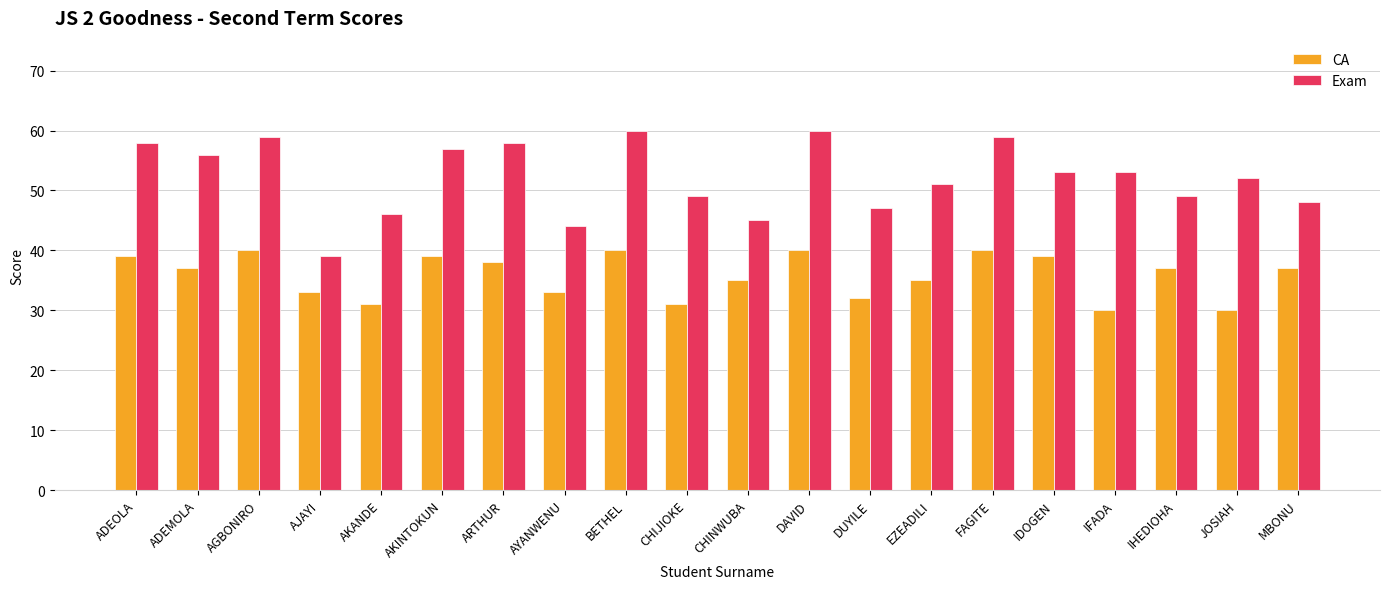

What is the average value of the CA series?

36